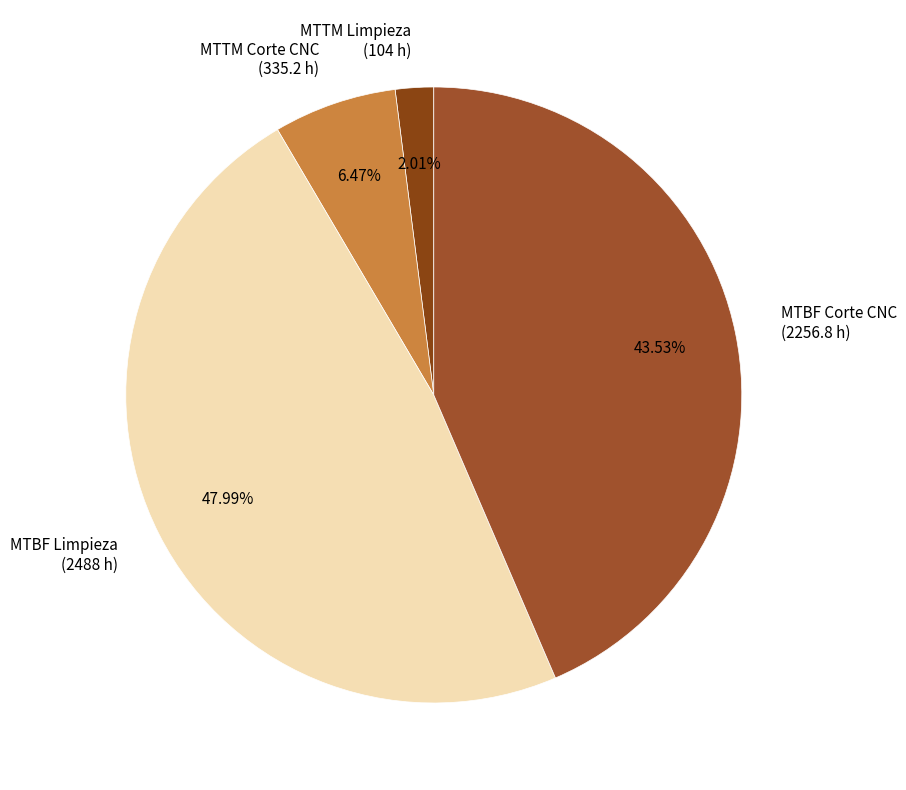

How many slices are in this pie chart?

4